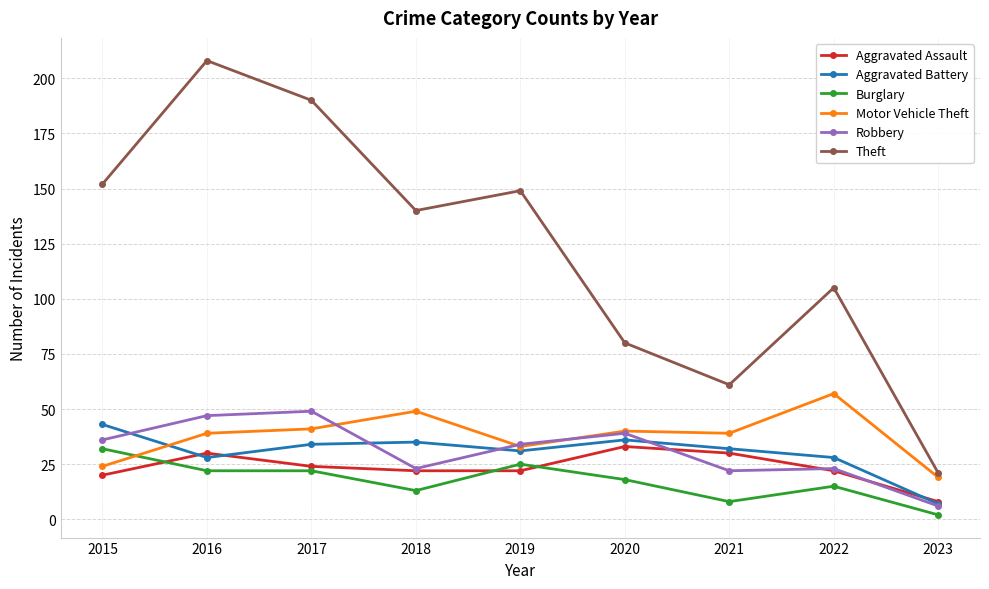

In Motor Vehicle Theft, how many points are higher than both neighbors (excluding endpoints)?

3